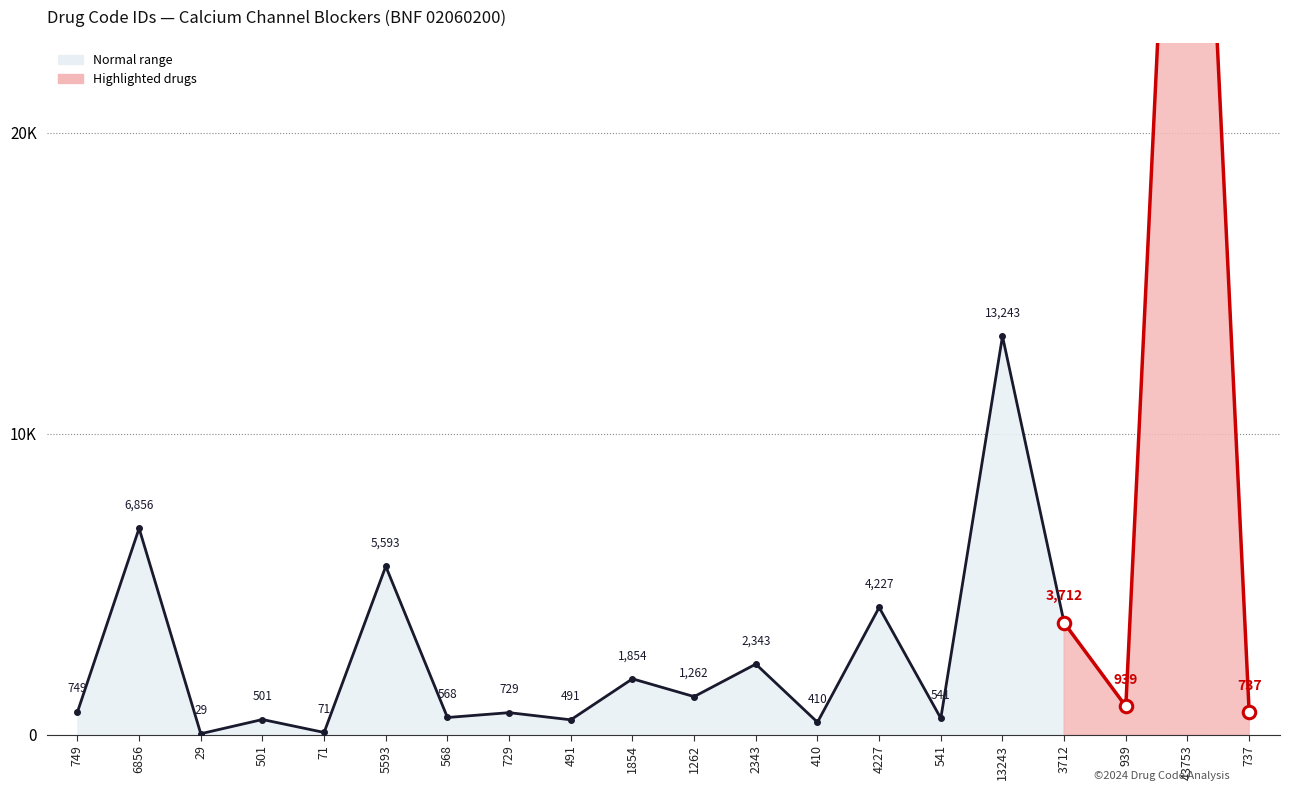

Where is the data nearest to the value 21891?

13243